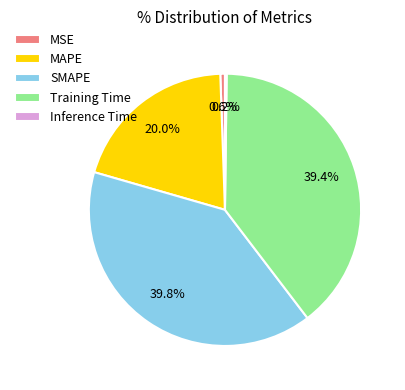

Is it true that Training Time is 30% of the pie?

False